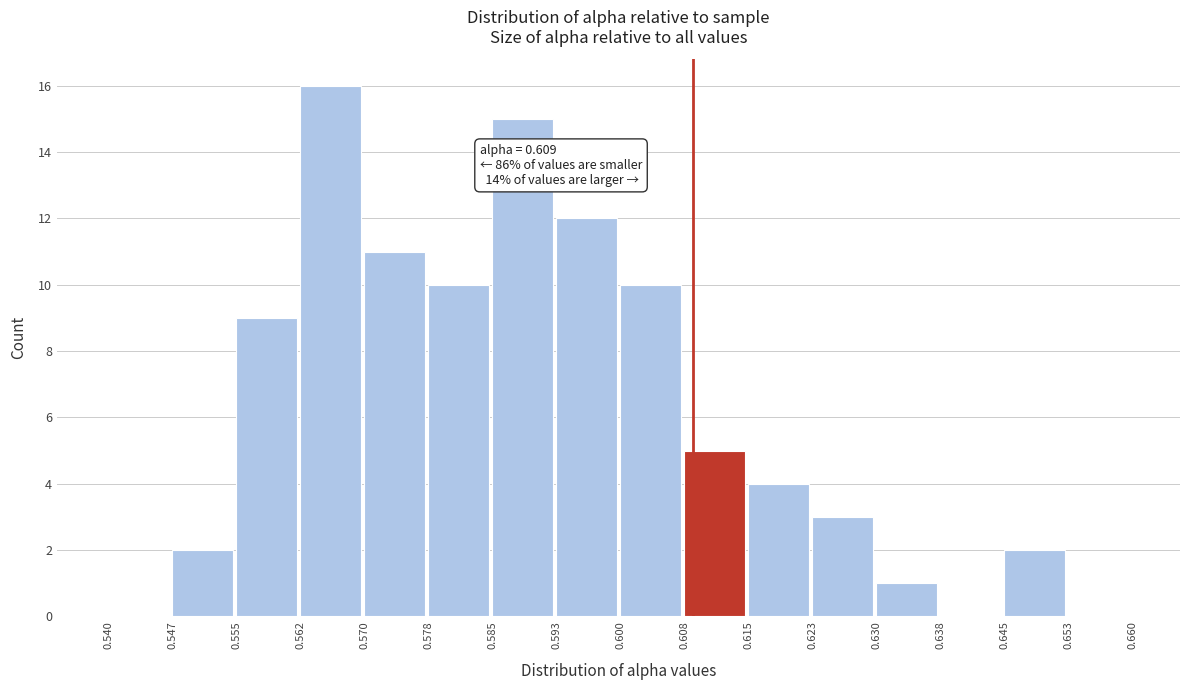

Over which range of the x-axis is the bar tallest?

0.562 to 0.570